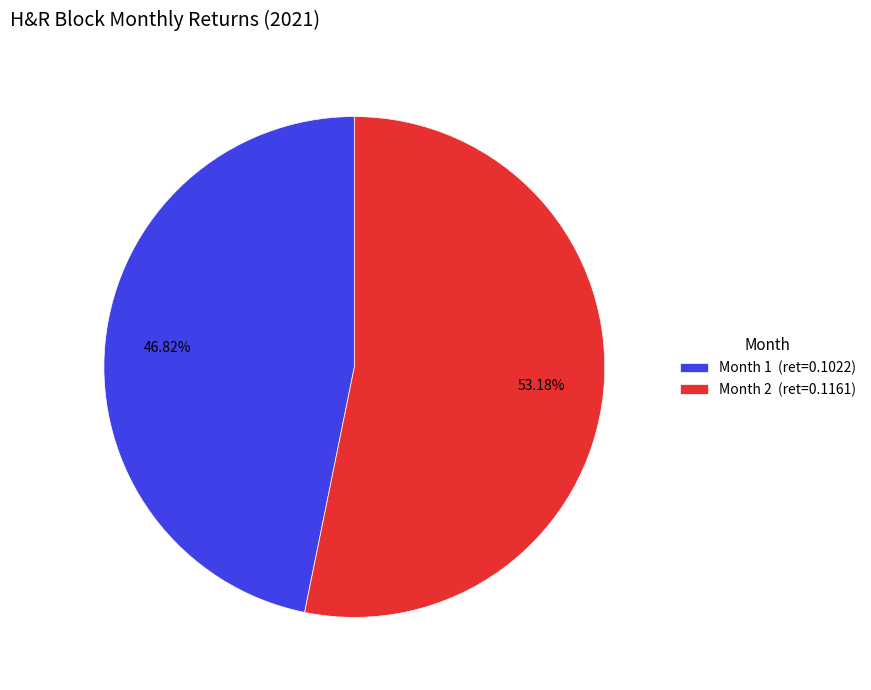

To the nearest percent, what is the combined percentage of Month 1 and Month 2?

100%